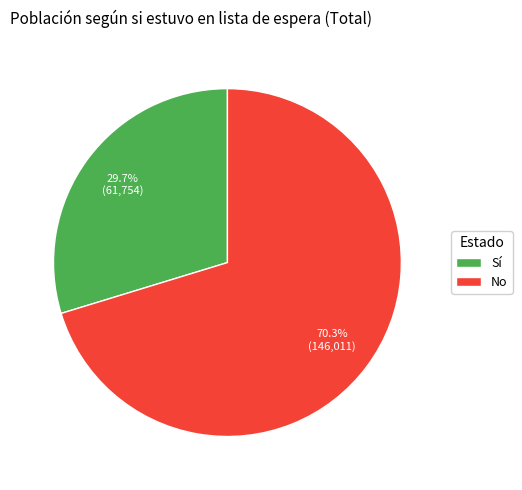

To the nearest percent, what is the difference between the largest and smallest slice percentages?

41%